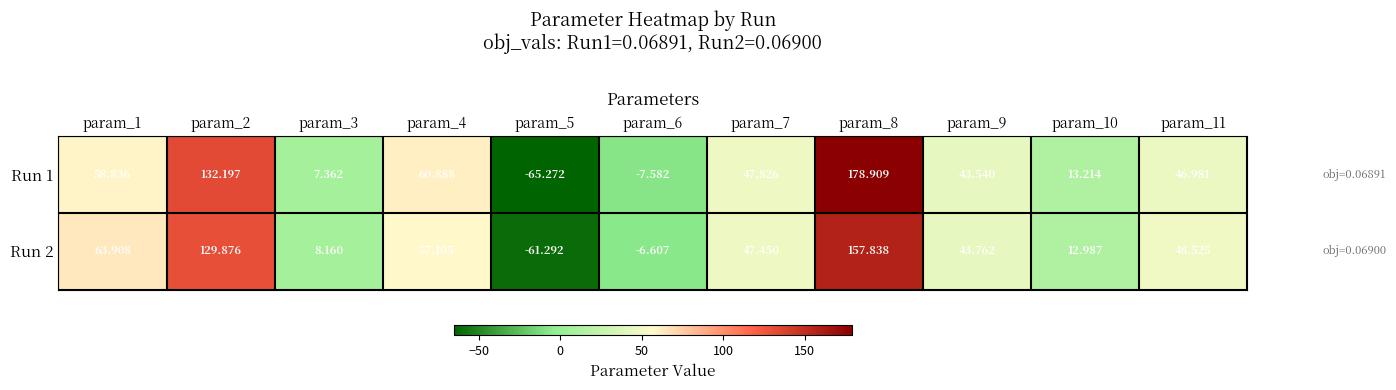

Is the value of Run 1 at param_4 greater than the value of Run 2 at param_5?

Yes